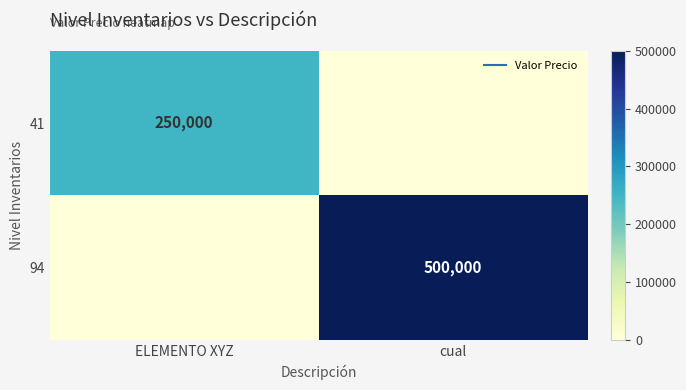

How many categories are shown in the chart?

2